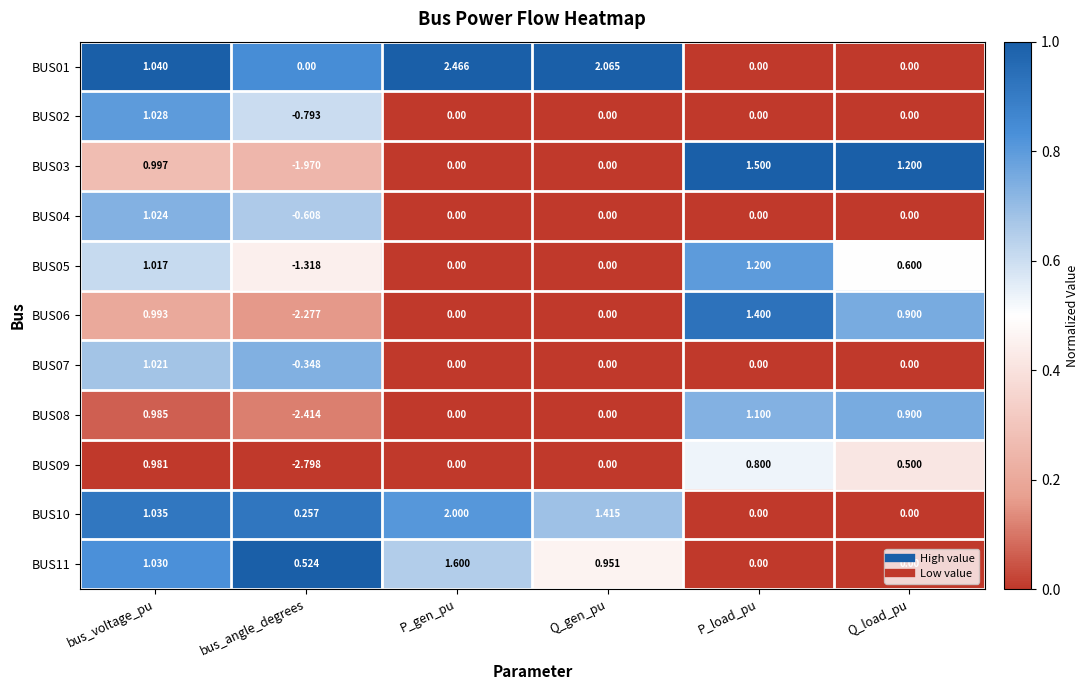

At which category is the sum across all series the highest?

bus_voltage_pu